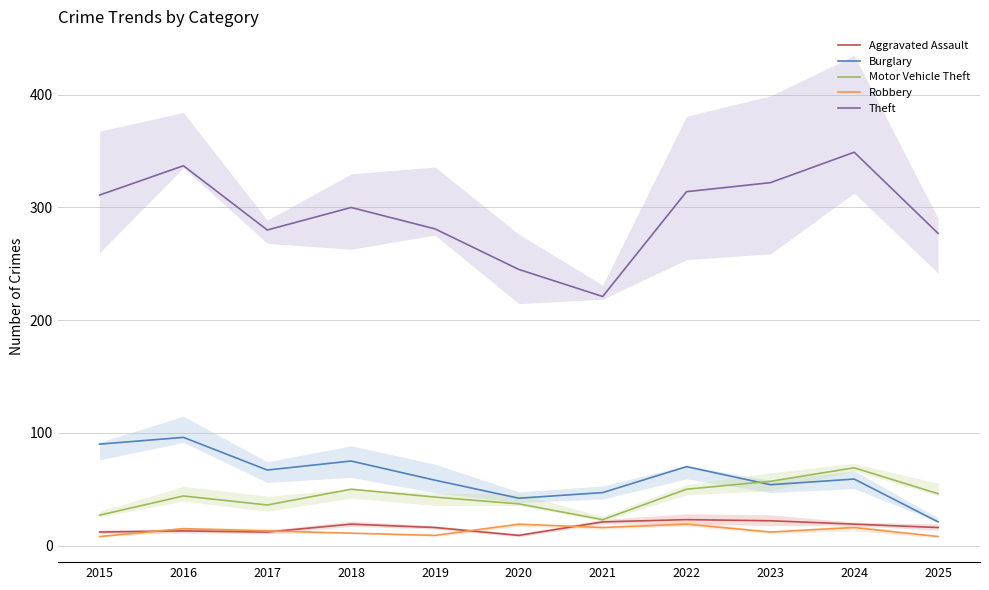

Does the chart display data point markers on the line(s)?

No